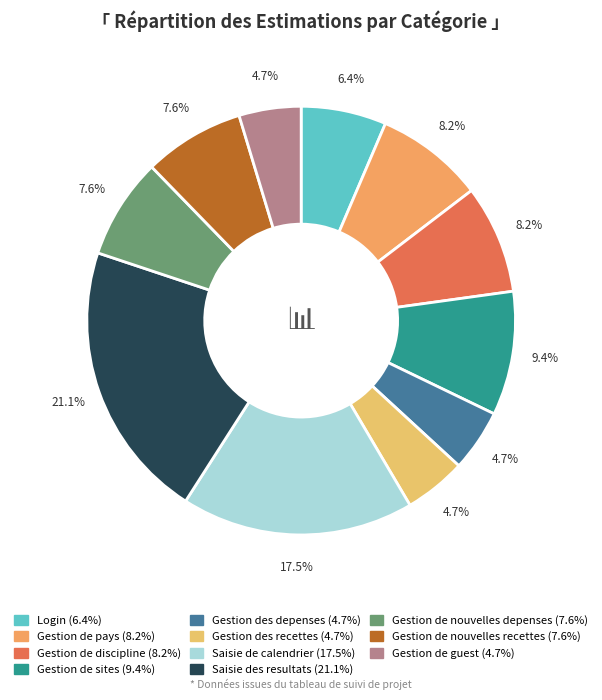

Is there any slice that represents more than half of the pie?

No